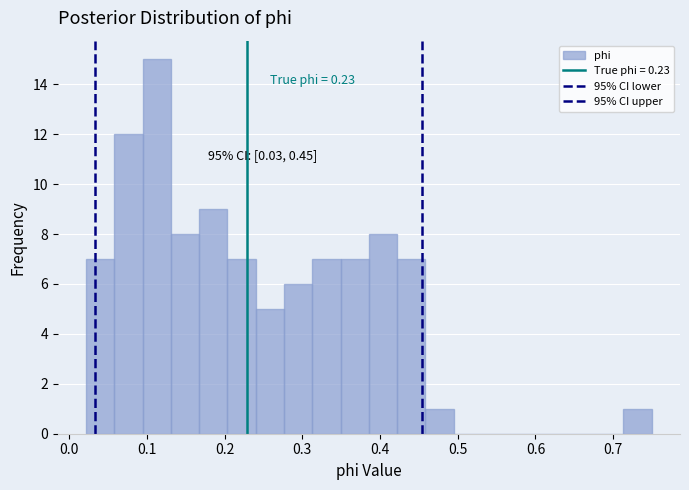

Read against the x-axis, roughly where is the centre of the tallest bar?

0.11